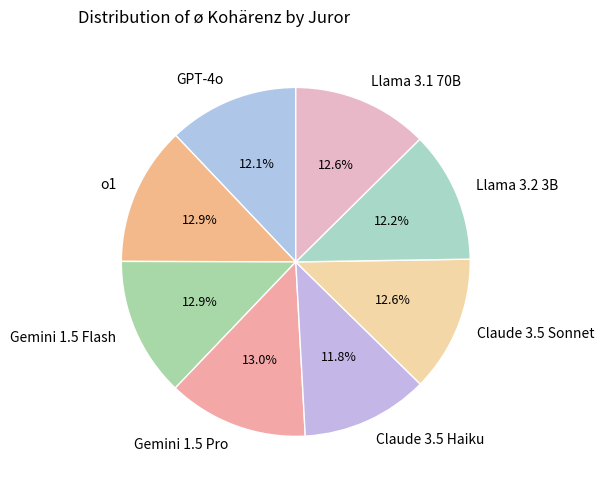

Count the number of slices in the pie.

8